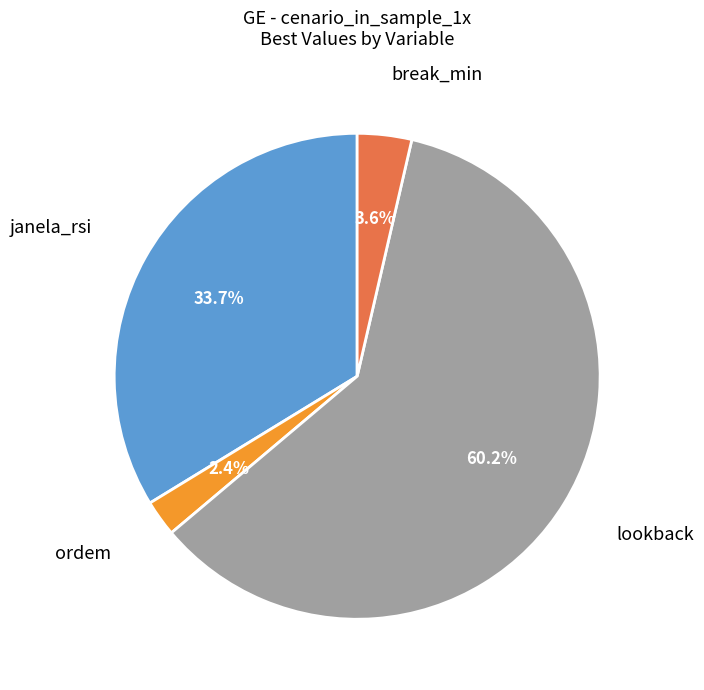

Is there any slice that represents more than half of the pie?

Yes